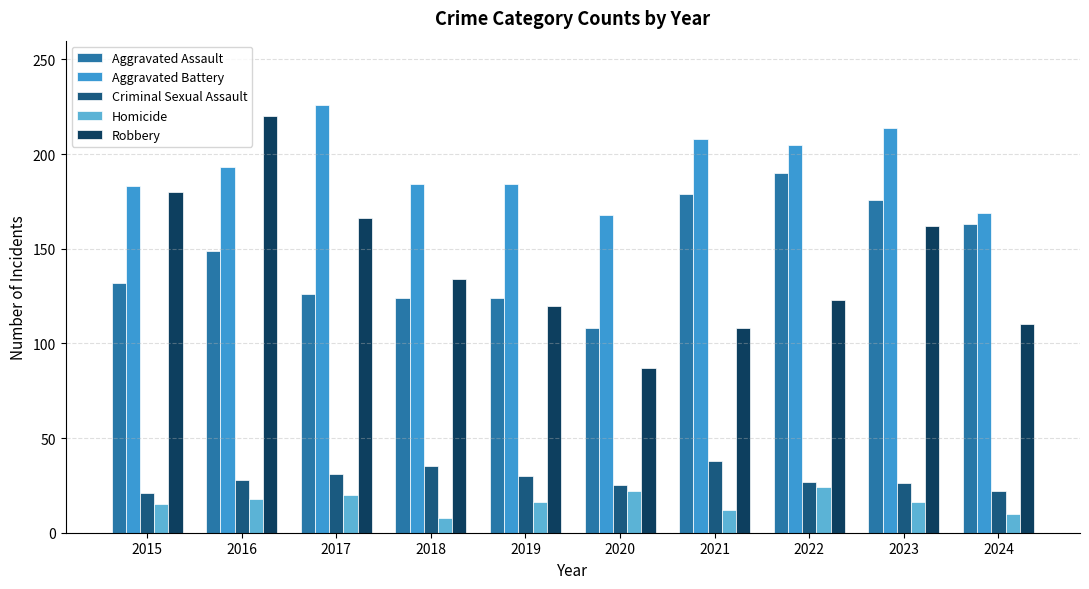

Is the value of Aggravated Battery at 2022 greater than the value of Homicide at 2021?

Yes